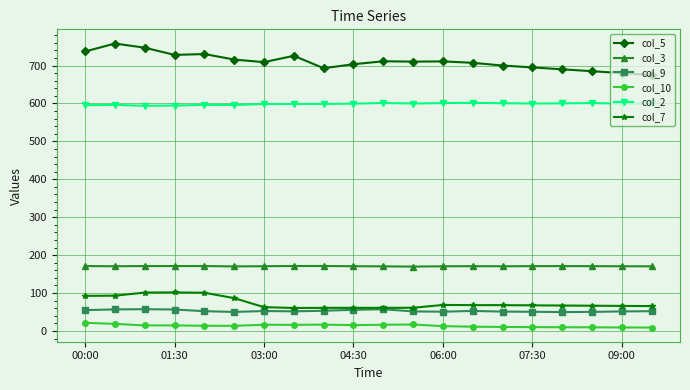

What is the highest value of the col_2 series?

601.7